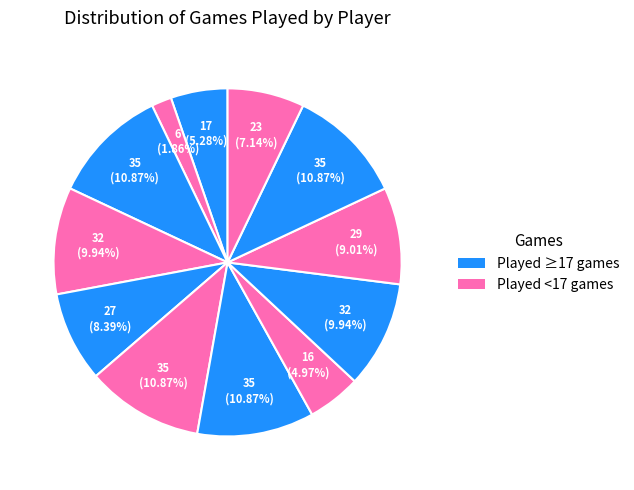

How many slices are in this pie chart?

12